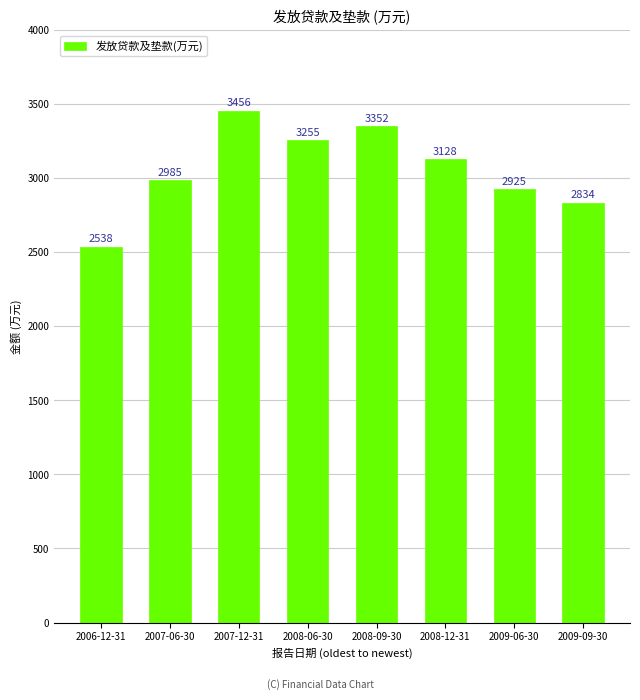

What is the label of the 7th bar from the left?

2009-06-30